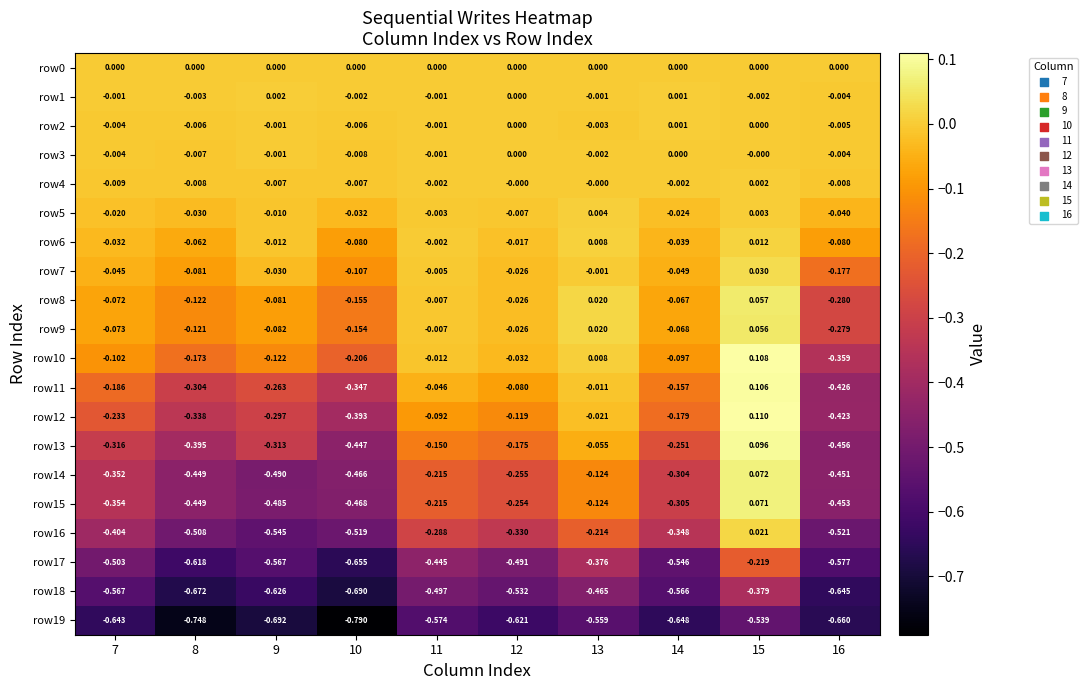

Between 12 and 16, which series saw the biggest shift?

row11